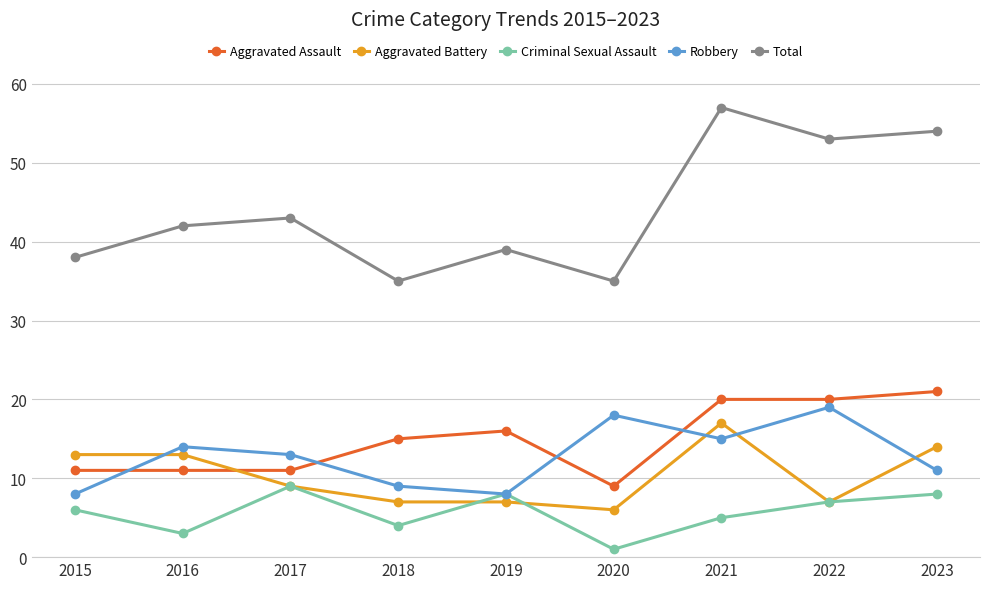

True or false: Robbery has a value of 4 at 2017.

False